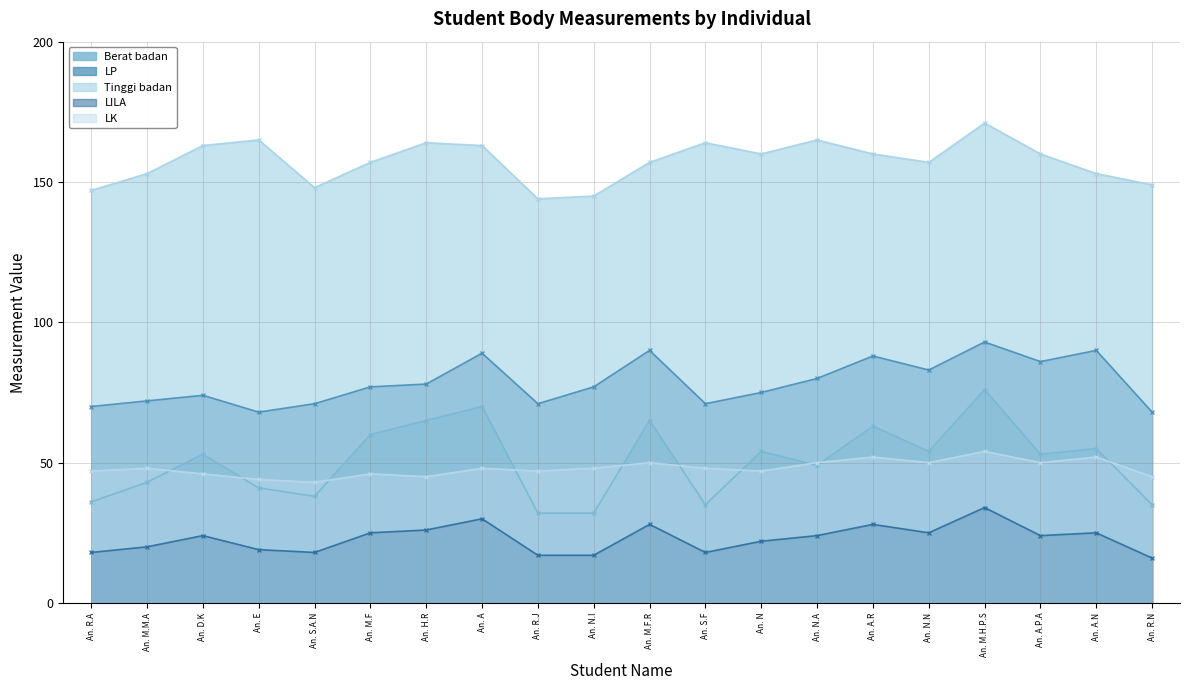

How many data points in LP are above 77?

9